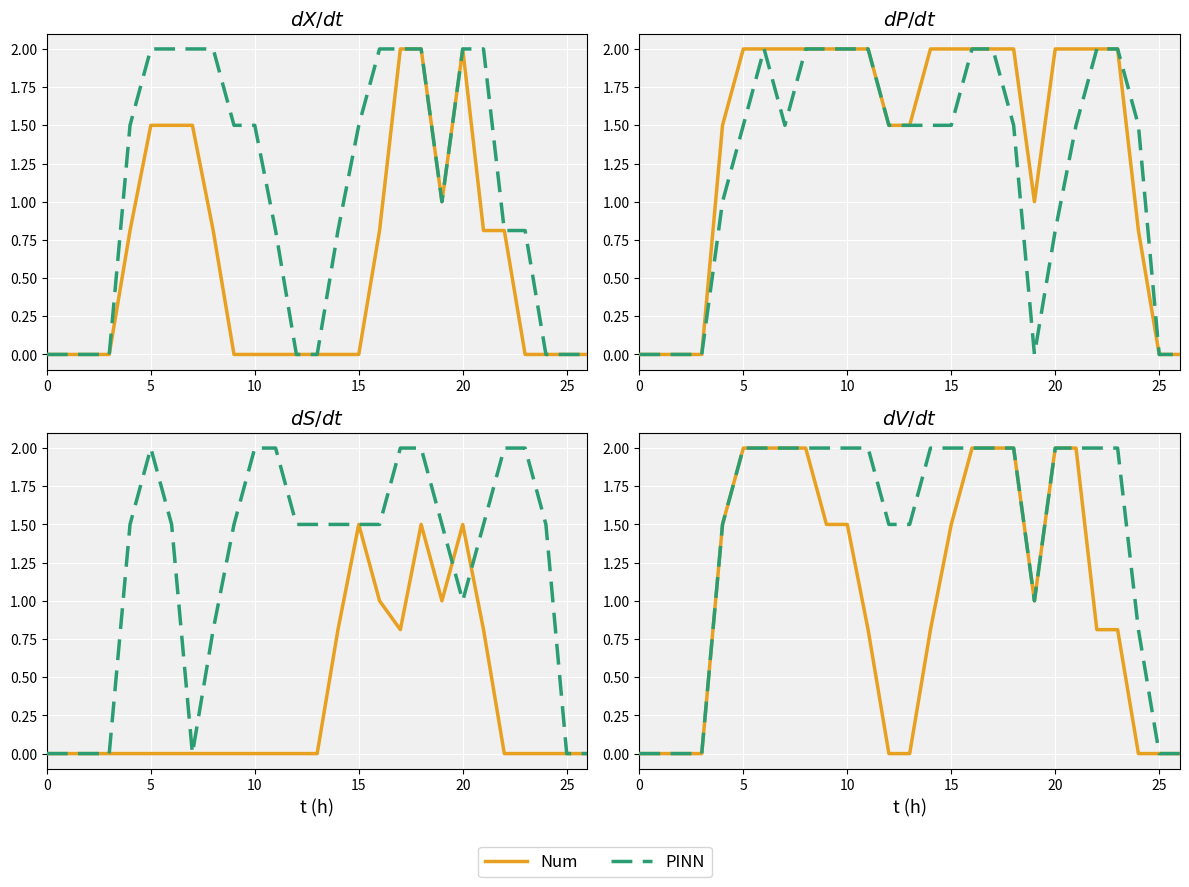

At 10, list the series in order from smallest to largest.

Num, PINN